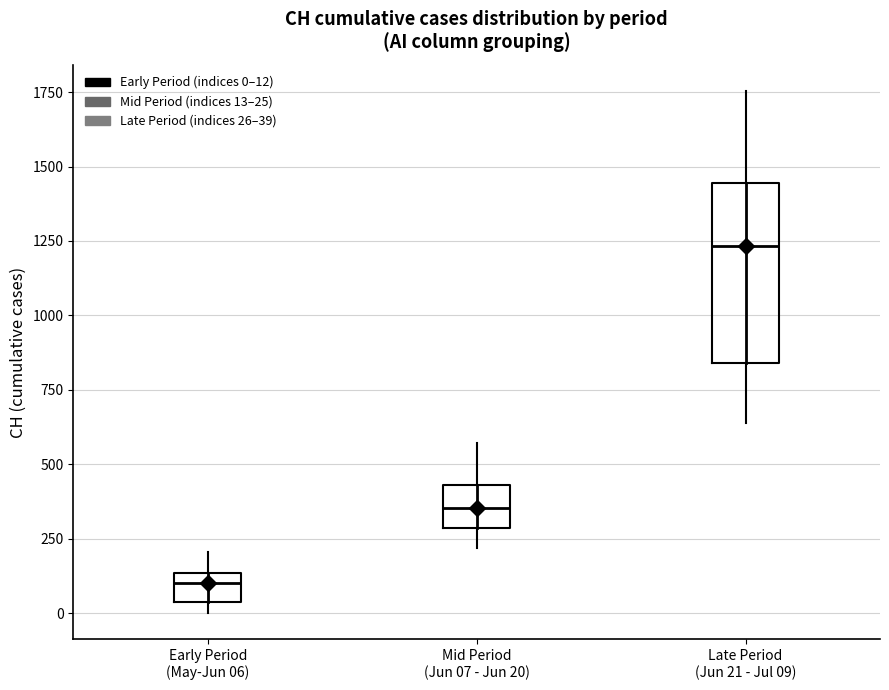

Reading left to right, read every box against the y-axis: the position of its median line, the range the box covers, and the ends of its whiskers. The values are not printed on the chart, so give them approximately, as read against the axis.

Early Period (May-Jun 06): median 100, box 50 to 150, whiskers 0 to 200
Mid Period (Jun 07 - Jun 20): median 350, box 300 to 450, whiskers 200 to 550
Late Period (Jun 21 - Jul 09): median 1250, box 850 to 1450, whiskers 650 to 1750